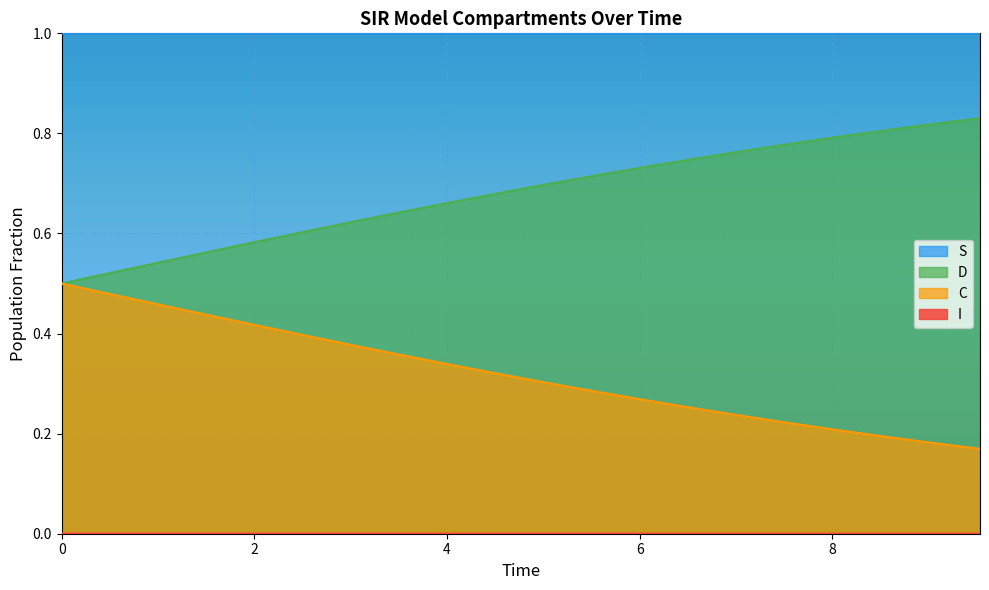

True or false: I and S intersect in this chart.

False